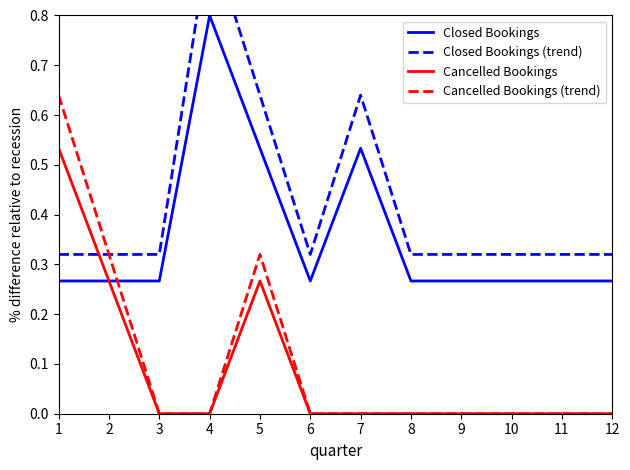

How many intersections are there between Cancelled Bookings (trend) and Closed Bookings?

1